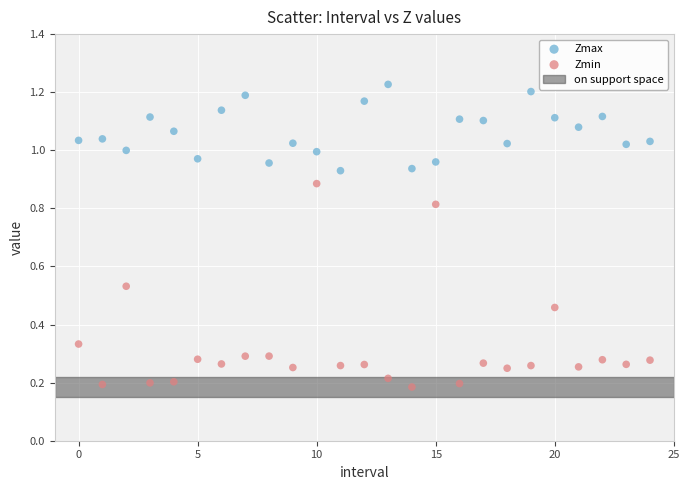

Which series has the widest spread of Y values?

Zmin